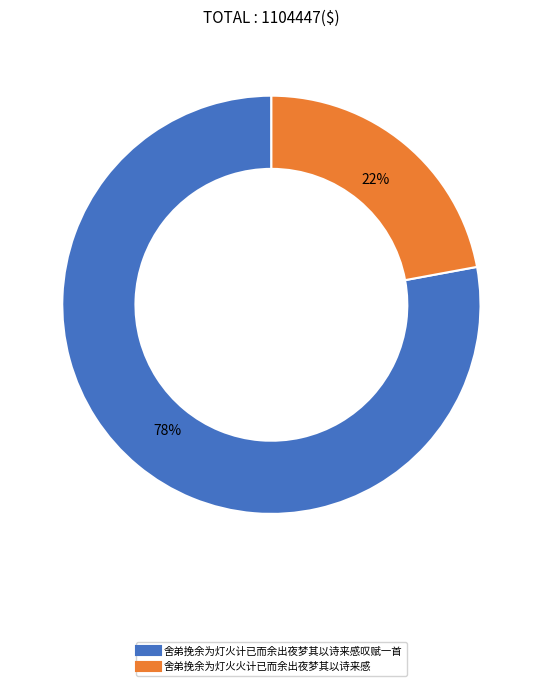

How many segments does this pie chart have?

2